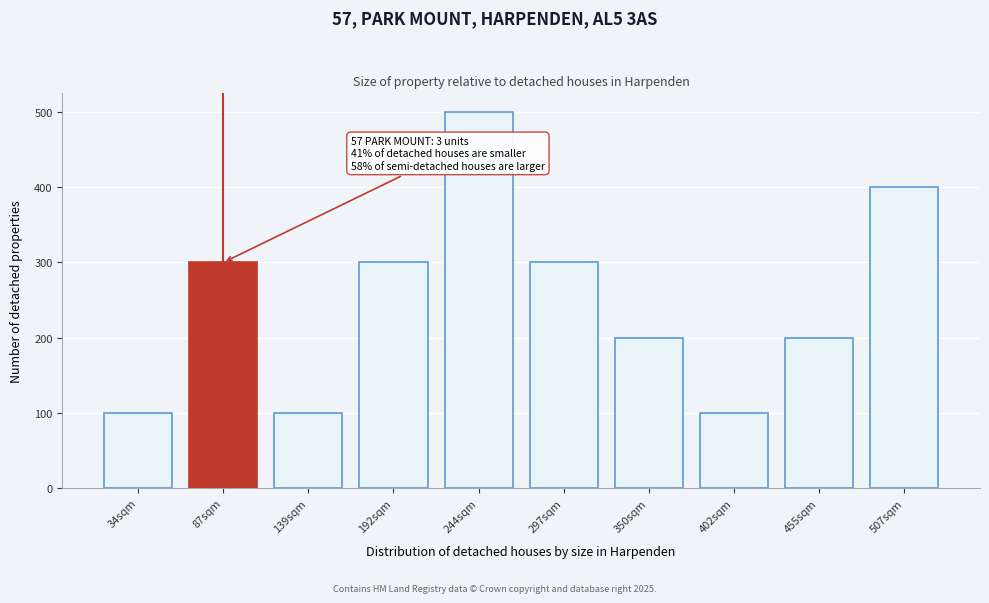

Reading right to left, list all the values displayed in this chart.

507sqm=400	455sqm=200	402sqm=100	350sqm=200	297sqm=300	244sqm=500	192sqm=300	139sqm=100	87sqm=300	34sqm=100